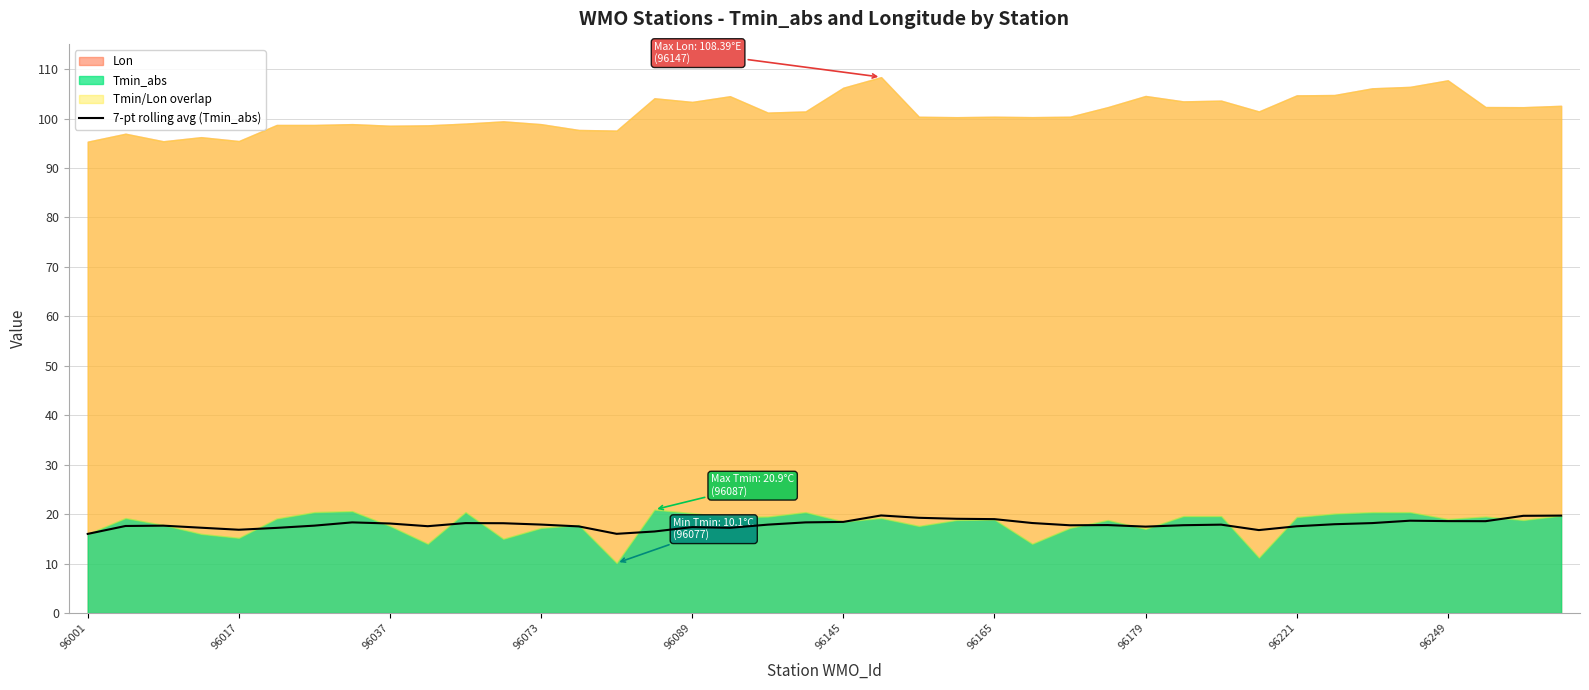

The 7-pt rolling avg (Tmin_abs) series shows 11.1 at 96145. True or false?

False